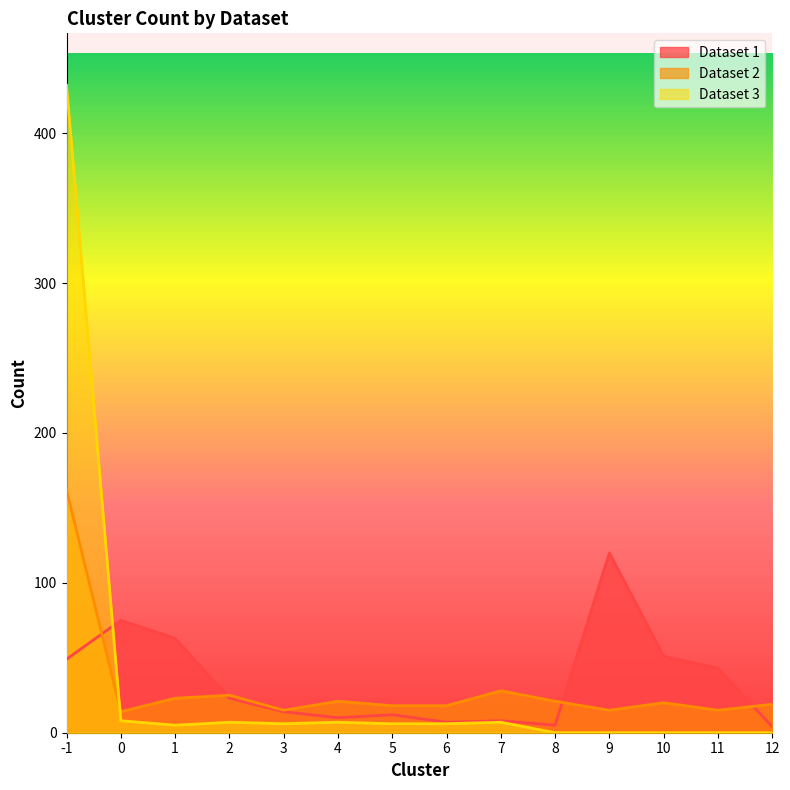

Where is Dataset 1 nearest to the value 62?

1